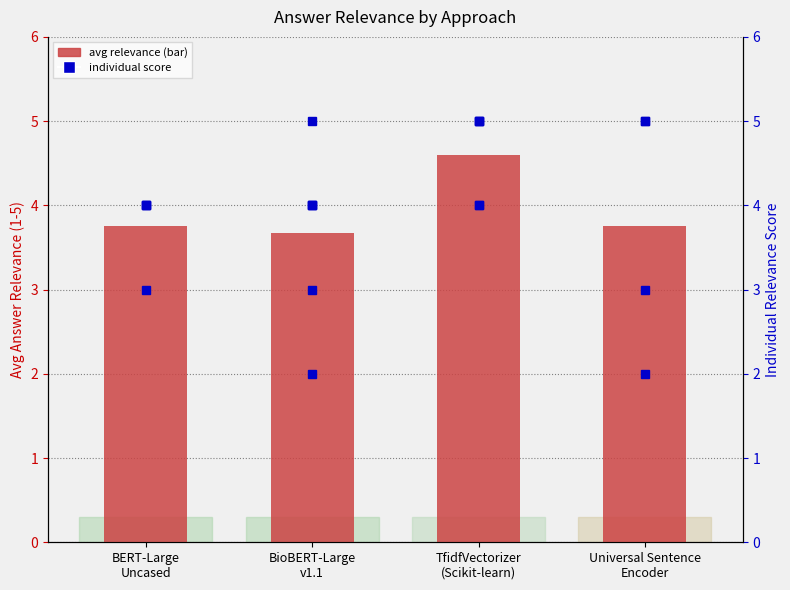

What is the difference between the maximum and minimum values?

0.9